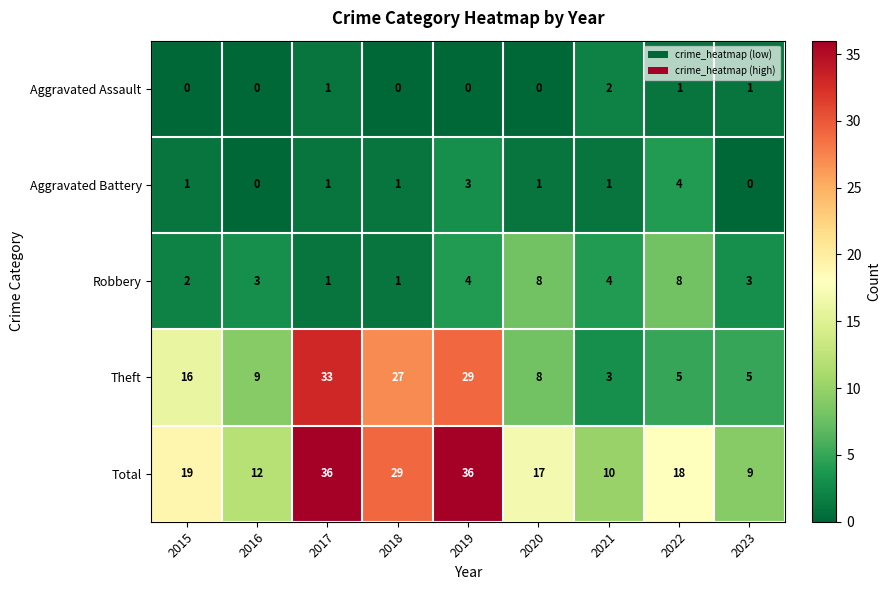

What is the difference between the maximum and minimum values in the Theft series?

30